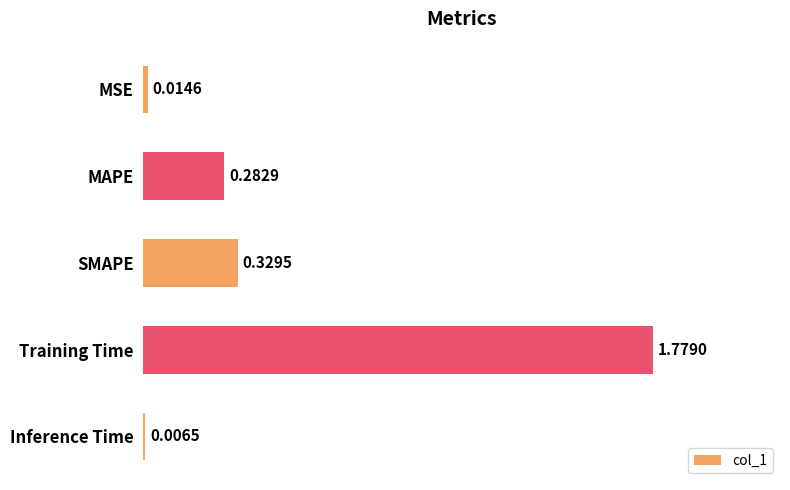

What is the sum of the values at MAPE and Training Time?

2.1